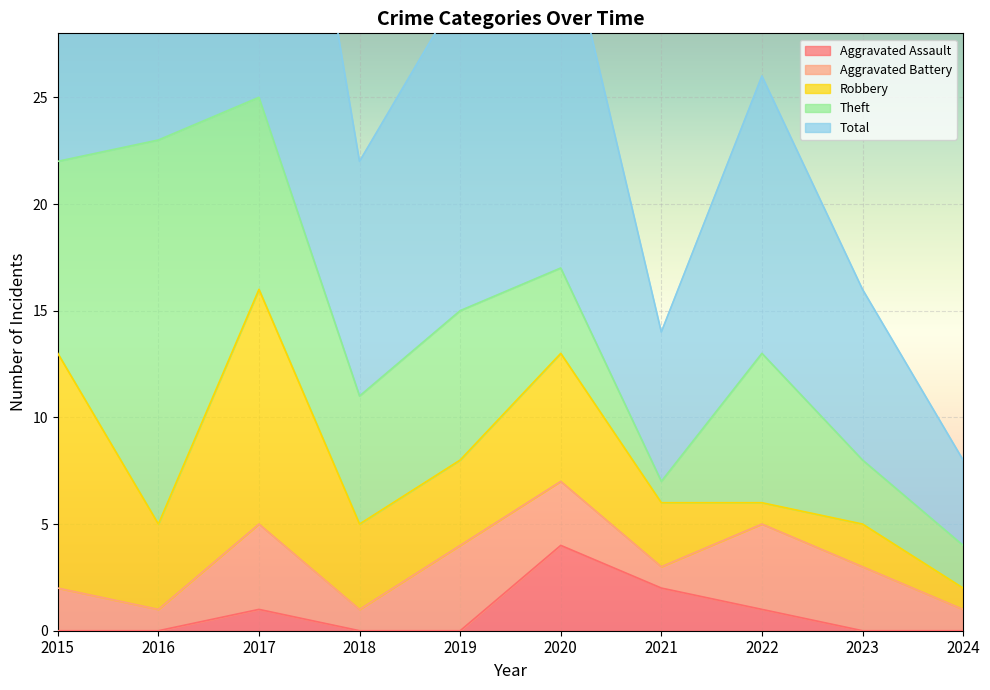

What is the difference between the Total values at 2015 and 2020?

6